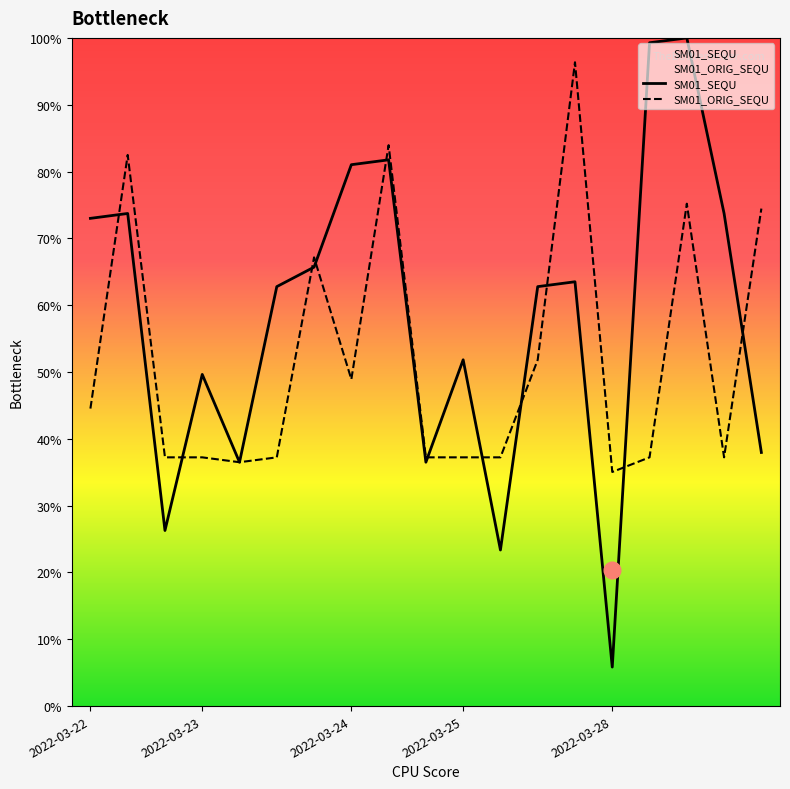

Is this an area chart (filled region under the line)?

No